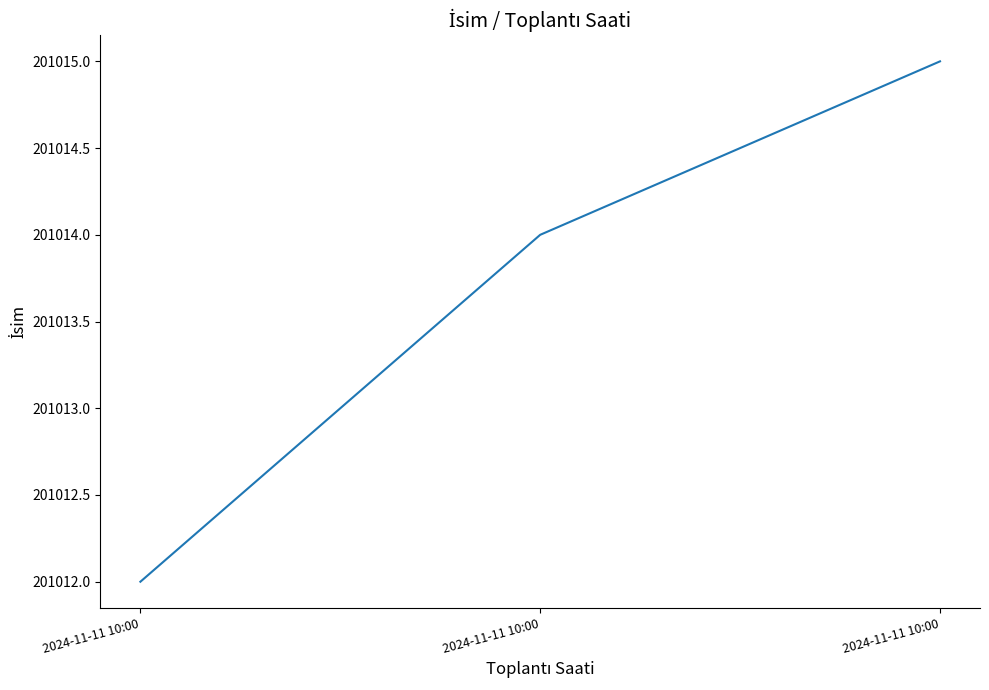

Read the value at 2024-11-11 10:00.

201012